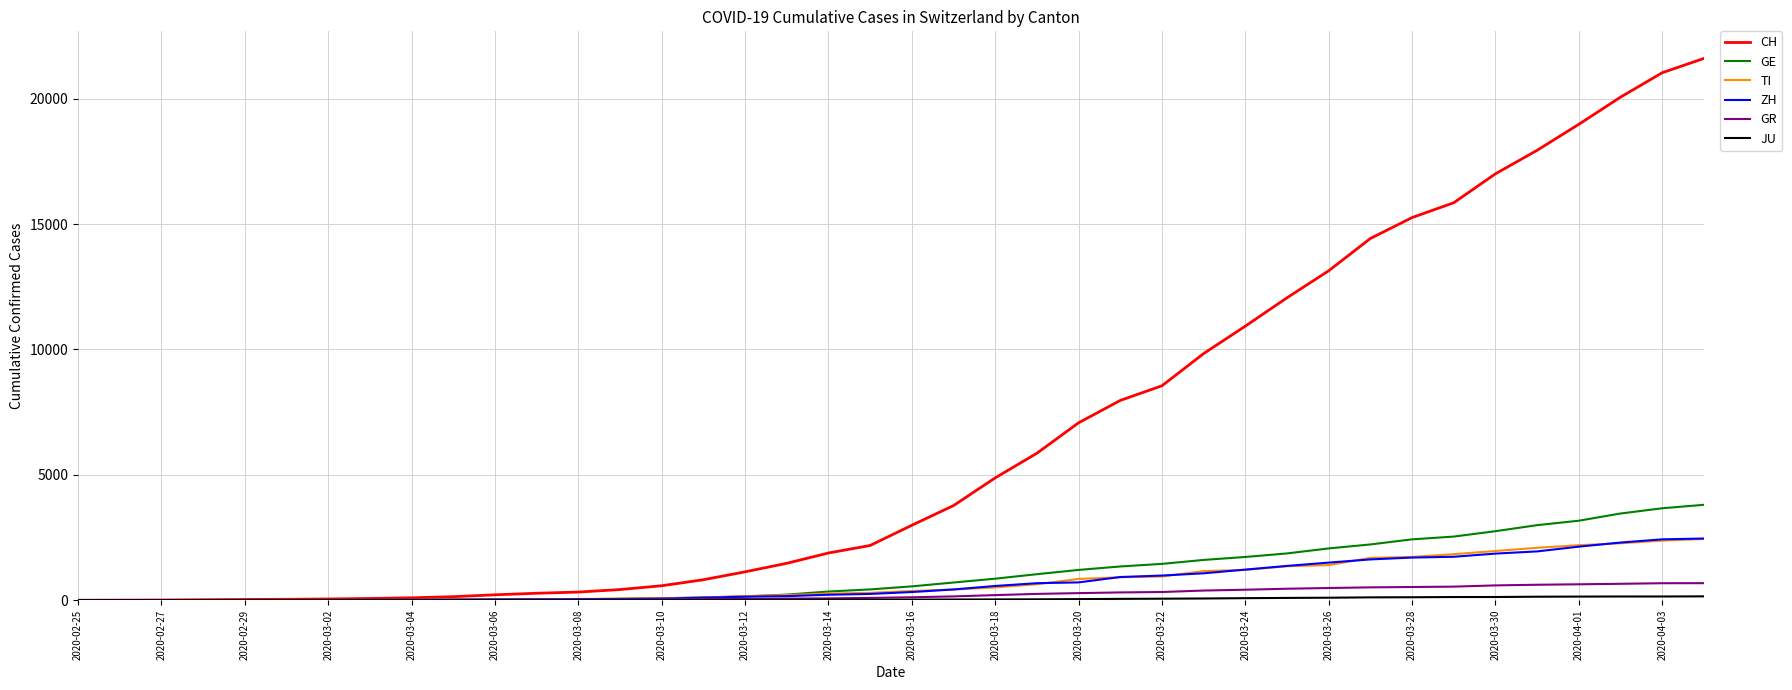

Which series has the largest total across all categories?

CH